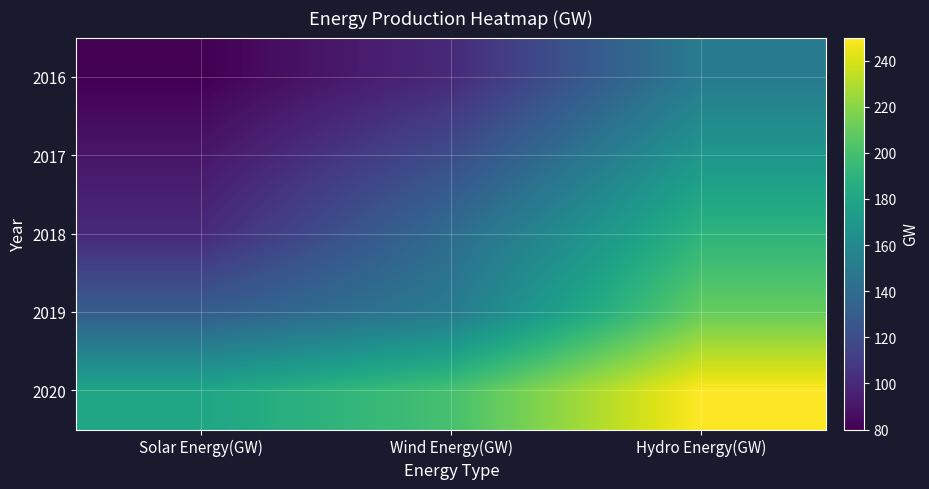

Rank the series at Hydro Energy(GW) from highest to lowest value.

2020, 2019, 2018, 2017, 2016